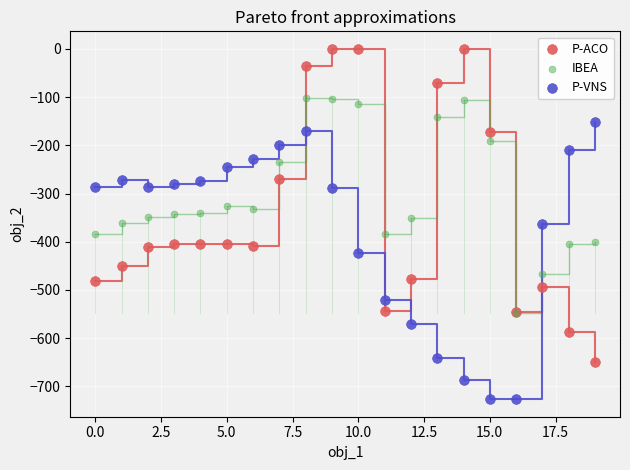

What are all the series names shown in the legend?

P-ACO, IBEA, P-VNS